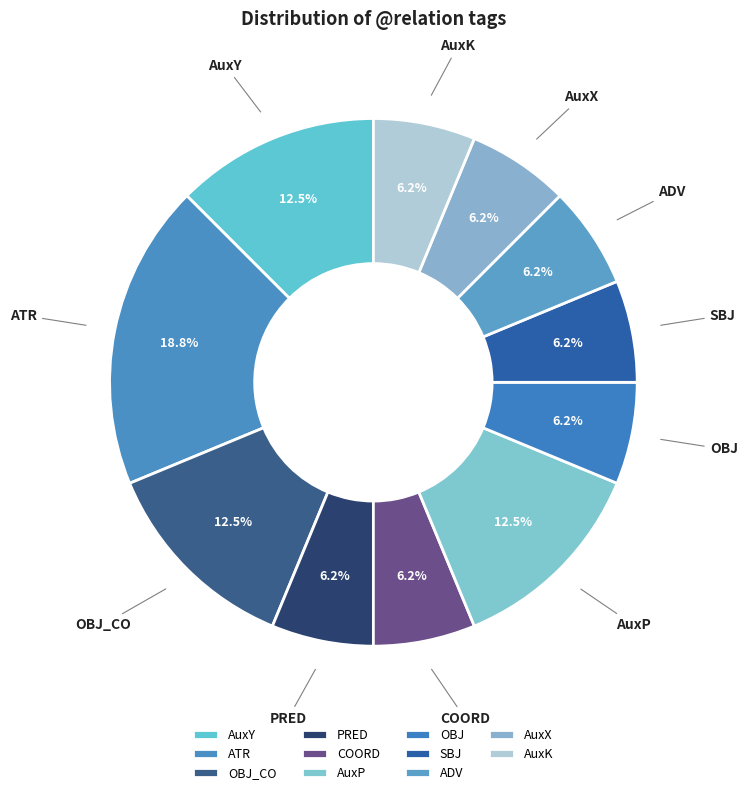

Is there a majority slice in this chart?

No